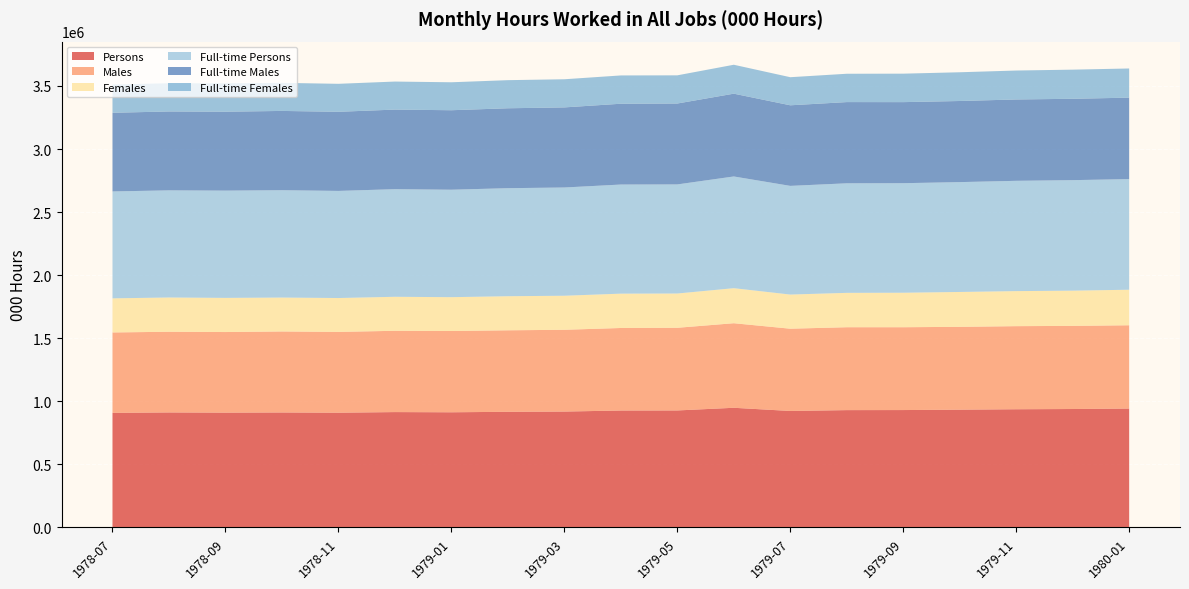

Reading left to right, what are all the values shown in this chart?

Persons: 908032.6	911439.6	909834.9	911171.1	909293.2	914233.3	912680.5	916478.9	918375.8	926653.9	927203.0	948318.8	923050.3	929804.4	930295.0	933331.6	936717.8	938554.4	942204.2
Males: 637584.9	639718.3	639084.4	642297.7	640707.0	644527.3	644383.1	646274.6	648410.6	654366.8	655401.4	670541.0	652348.8	657265.4	656811.3	656825.9	658825.2	659172.0	660429.6
Females: 270447.8	271721.3	270750.5	268873.3	268586.2	269706.0	268297.3	270204.3	269965.2	272287.1	271801.6	277777.8	270701.4	272539.0	273483.8	276505.7	277892.6	279382.5	281774.6
Full-time Persons: 847639.5	849431.1	850530.9	851221.2	849284.8	853270.9	852004.3	856571.8	858242.7	865120.8	864978.4	885822.3	861722.5	868647.0	868532.0	871037.0	874520.0	876176.8	877171.6
Full-time Males: 623755.8	625644.5	625795.7	628593.0	627421.5	631041.6	630321.1	633724.0	635124.6	640779.5	641526.9	656549.6	638984.4	643996.4	642799.2	643181.5	645057.3	645176.4	645832.6
Full-time Females: 223883.7	223786.6	224735.2	222628.2	221863.3	222229.3	221683.2	222847.8	223118.1	224341.3	223451.5	229272.7	222738.1	224650.6	225732.8	227855.5	229462.7	231000.4	231339.0